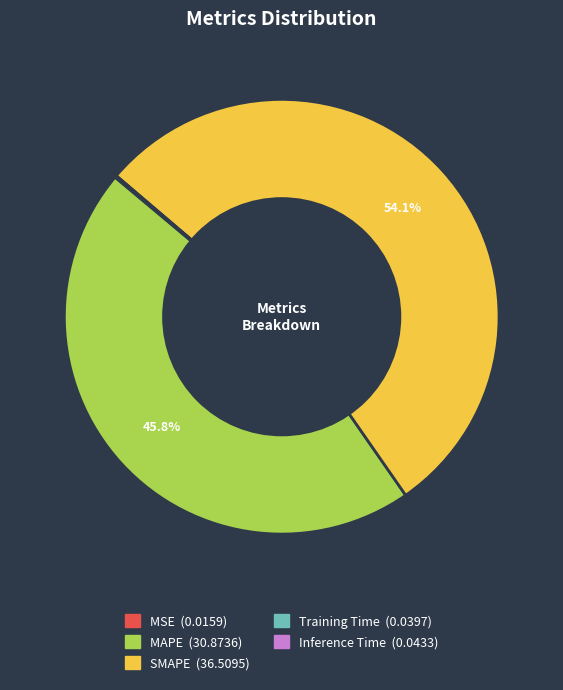

To the nearest percent, what is the average slice percentage?

20%